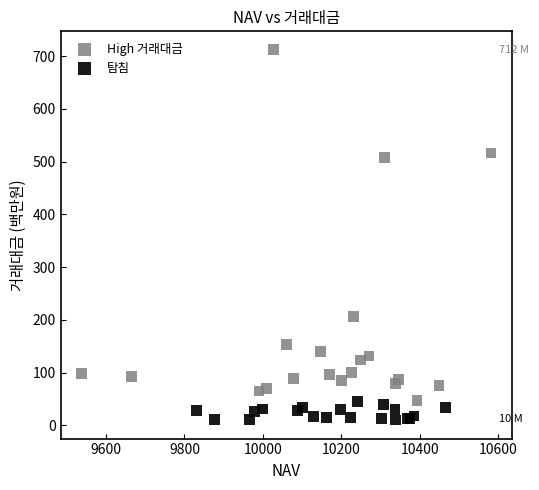

What are all the series names shown in the legend?

High 거래대금, 탐침